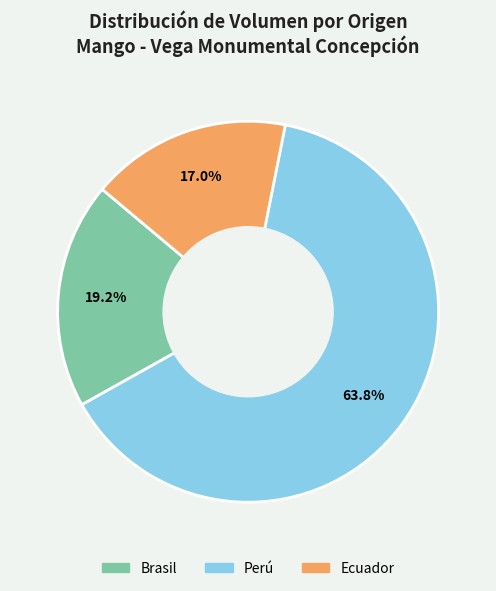

How many slices are in this pie chart?

3